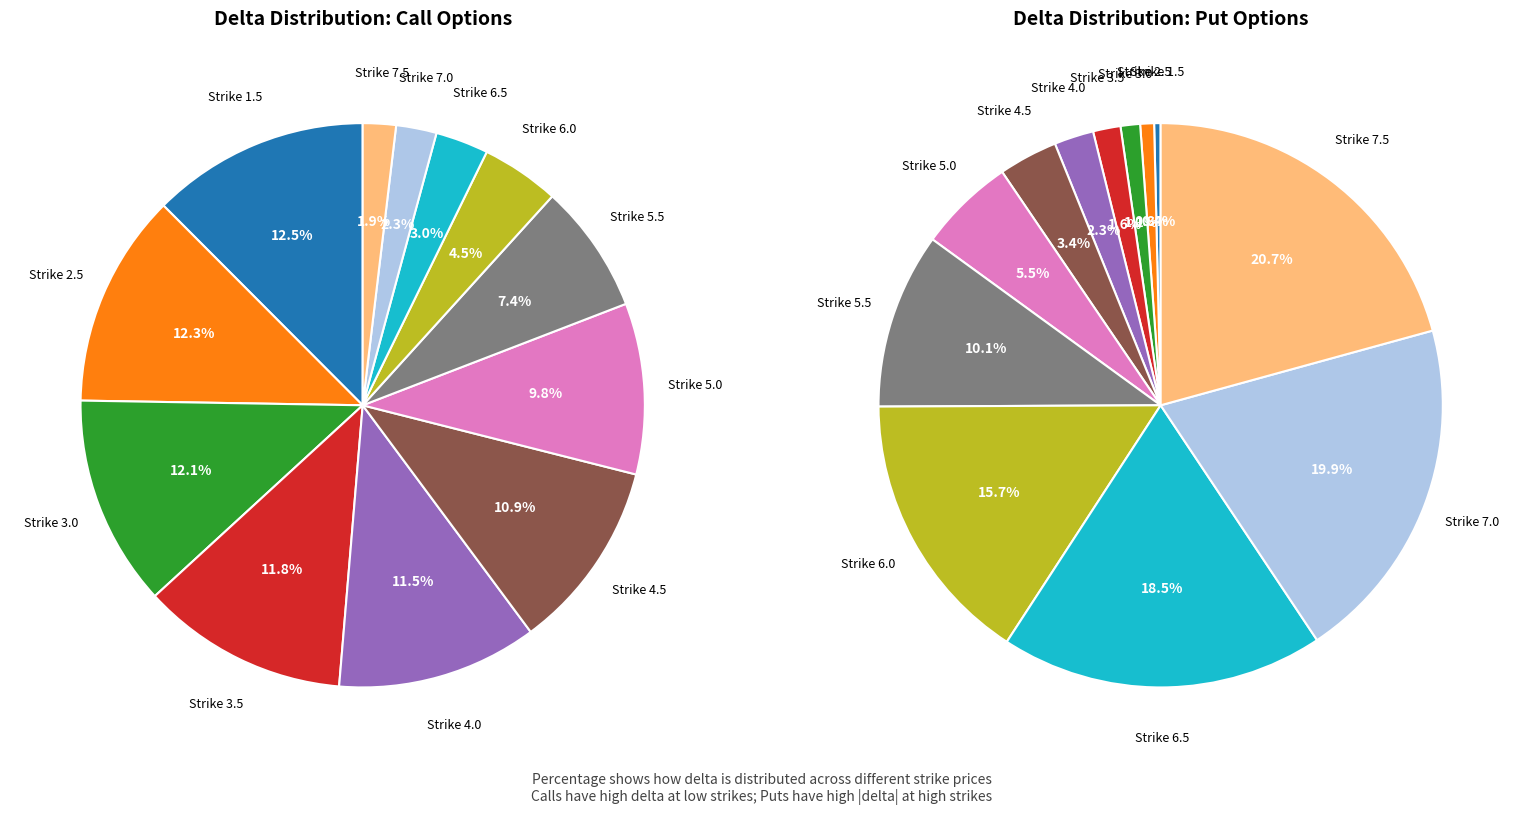

Count the number of slices in the pie.

12